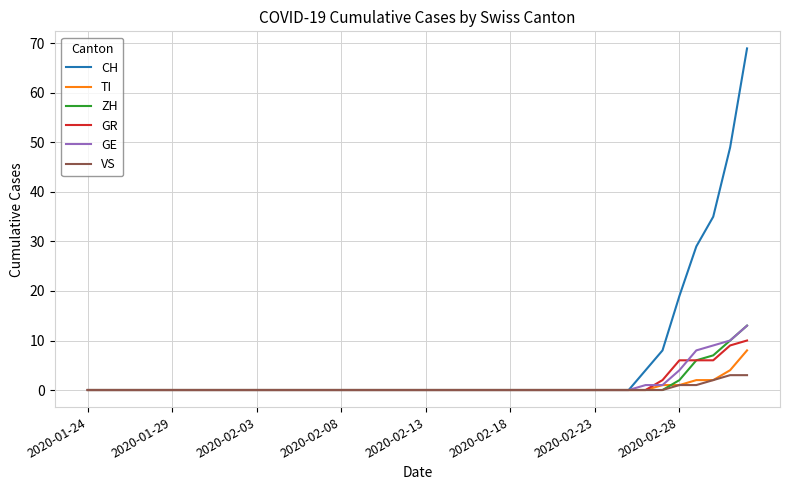

Reading left to right, transcribe all the data shown in this chart.

CH: 0	0	0	0	0	0	0	0	0	0	0	0	0	0	0	0	0	0	0	0	0	0	0	0	0	0	0	0	0	0	0	0	0	4	8	19	29	35	49	69
TI: 0	0	0	0	0	0	0	0	0	0	0	0	0	0	0	0	0	0	0	0	0	0	0	0	0	0	0	0	0	0	0	0	0	0	1	1	2	2	4	8
ZH: 0	0	0	0	0	0	0	0	0	0	0	0	0	0	0	0	0	0	0	0	0	0	0	0	0	0	0	0	0	0	0	0	0	0	0	2	6	7	10	13
GR: 0	0	0	0	0	0	0	0	0	0	0	0	0	0	0	0	0	0	0	0	0	0	0	0	0	0	0	0	0	0	0	0	0	0	2	6	6	6	9	10
GE: 0	0	0	0	0	0	0	0	0	0	0	0	0	0	0	0	0	0	0	0	0	0	0	0	0	0	0	0	0	0	0	0	0	1	1	4	8	9	10	13
VS: 0	0	0	0	0	0	0	0	0	0	0	0	0	0	0	0	0	0	0	0	0	0	0	0	0	0	0	0	0	0	0	0	0	0	0	1	1	2	3	3